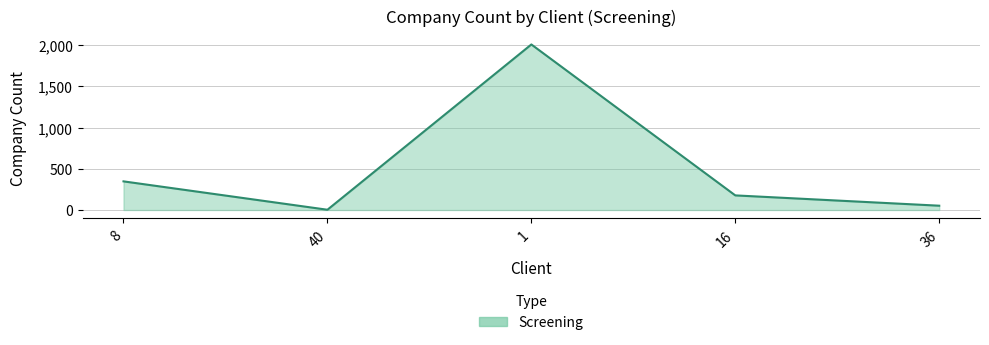

What is the change in value from 1 to 16?

-1830